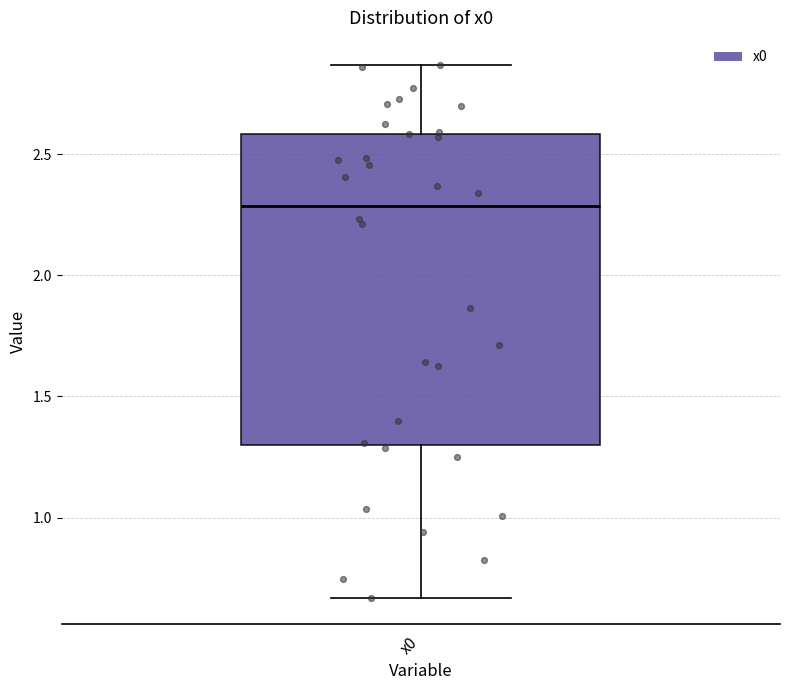

Where does the median line of the box for x0 sit on the y-axis? The values are not printed on the chart, so give them approximately, as read against the axis.

2.30